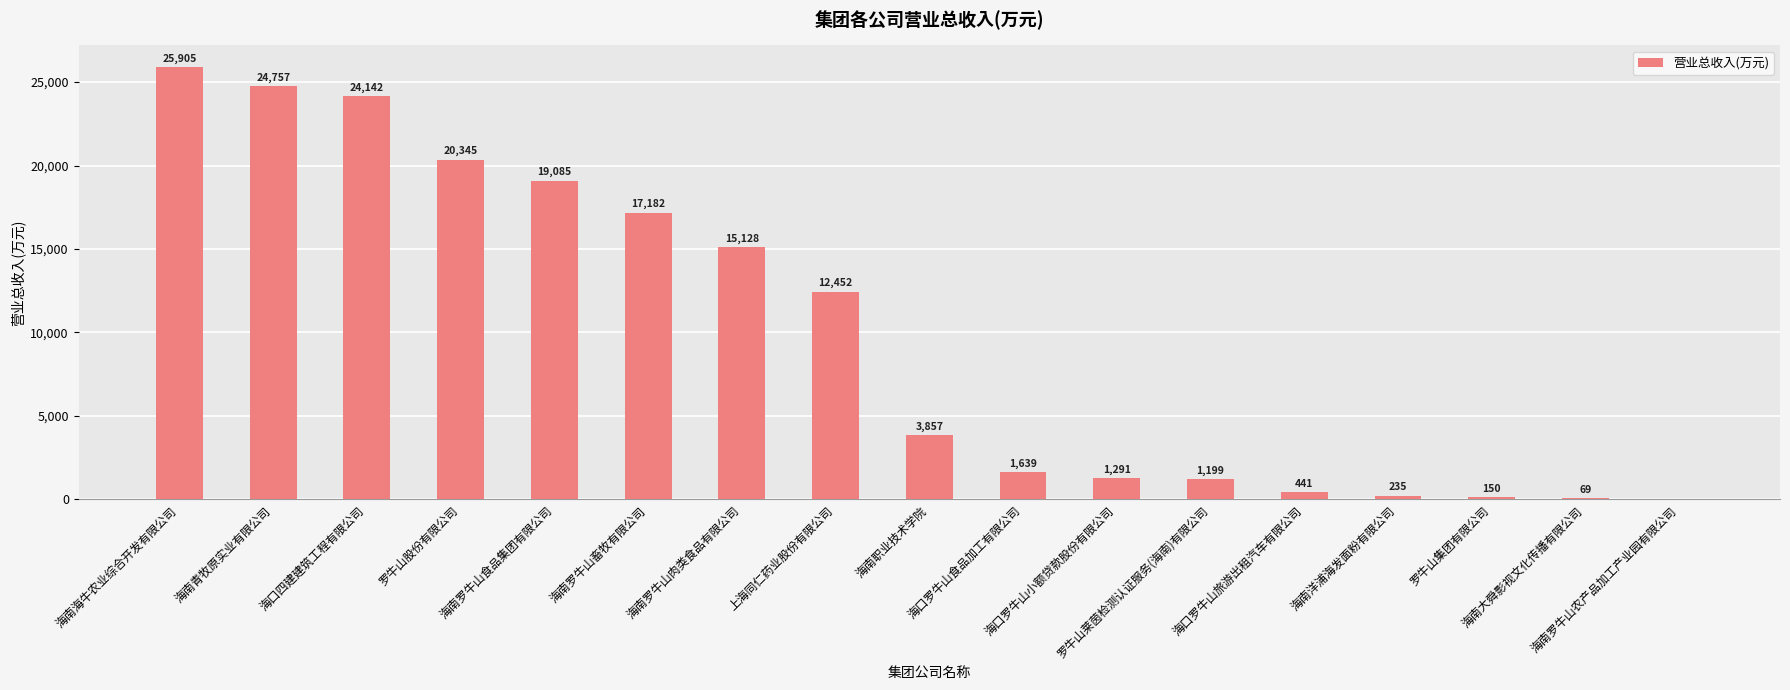

What is the maximum value shown in the chart?

25904.6